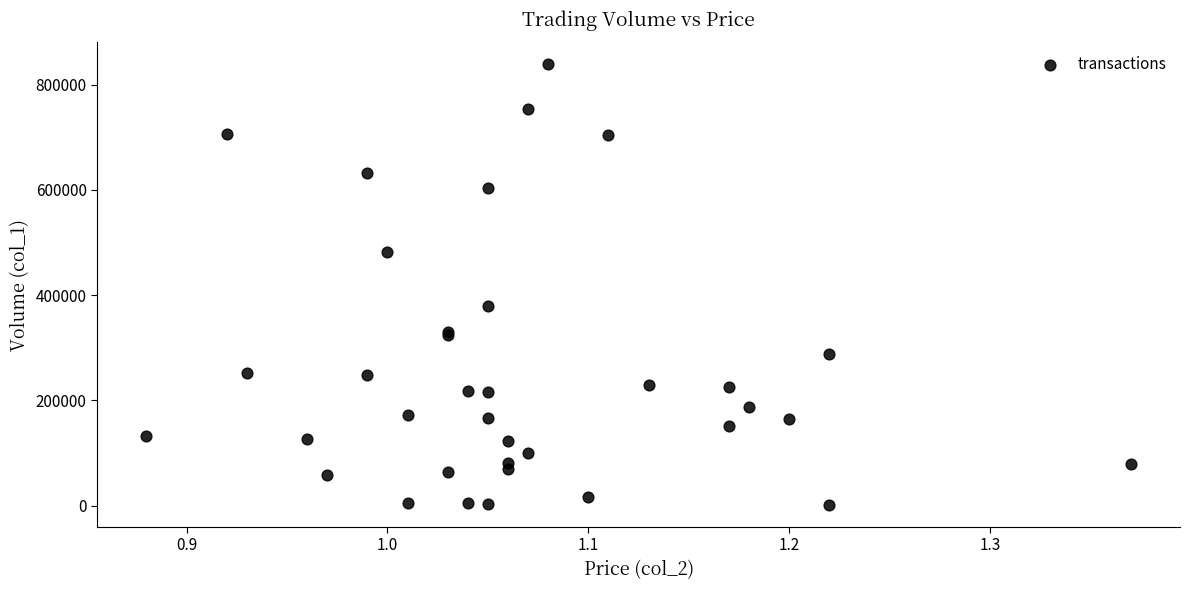

What Y value in the scatter plot is closest to 419905?

379320